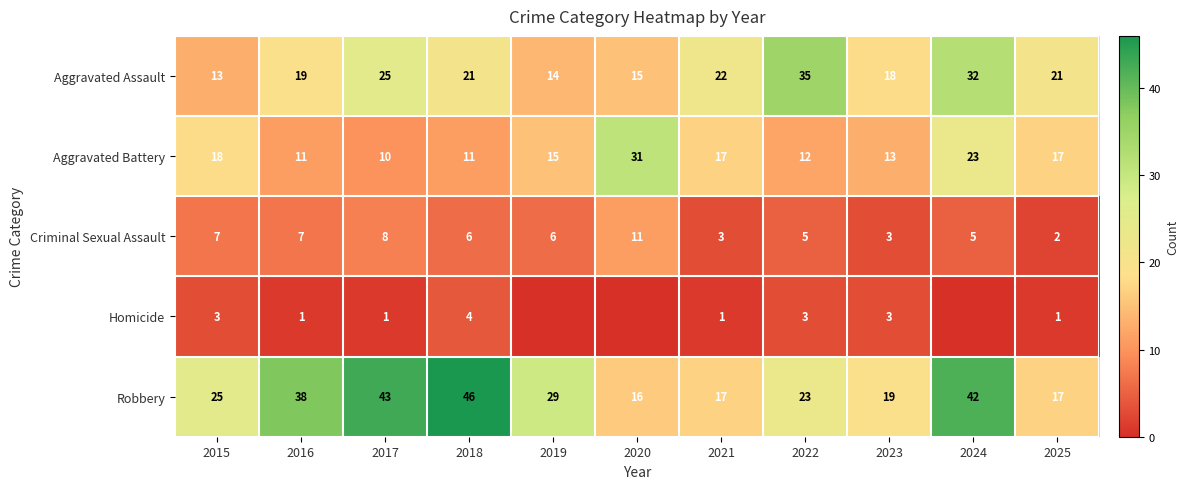

What is the difference between the maximum and minimum values in the Aggravated Battery series?

21